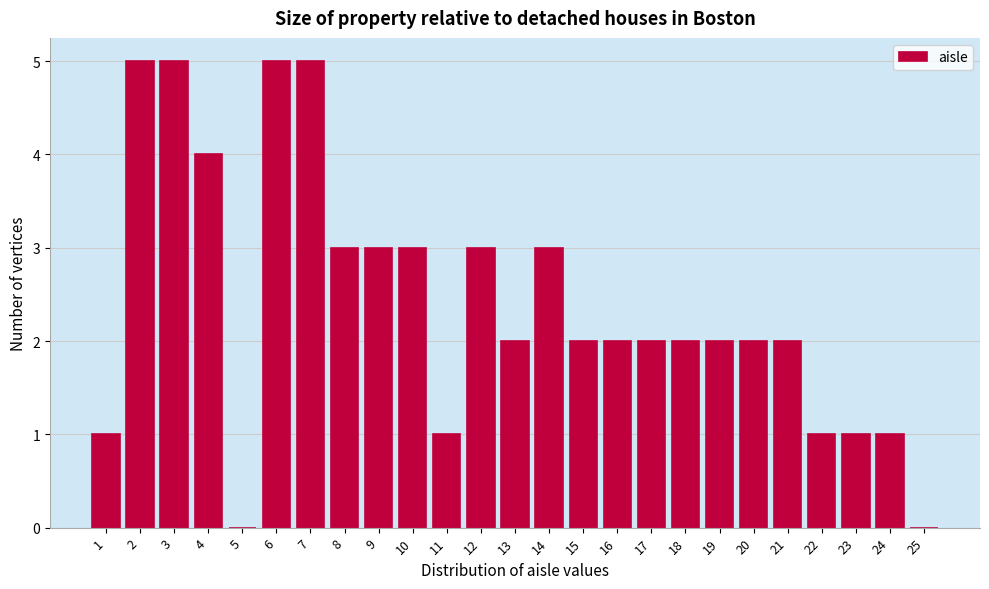

Reading left to right, transcribe all the data shown in this chart.

1=1	2=5	3=5	4=4	5=0	6=5	7=5	8=3	9=3	10=3	11=1	12=3	13=2	14=3	15=2	16=2	17=2	18=2	19=2	20=2	21=2	22=1	23=1	24=1	25=0